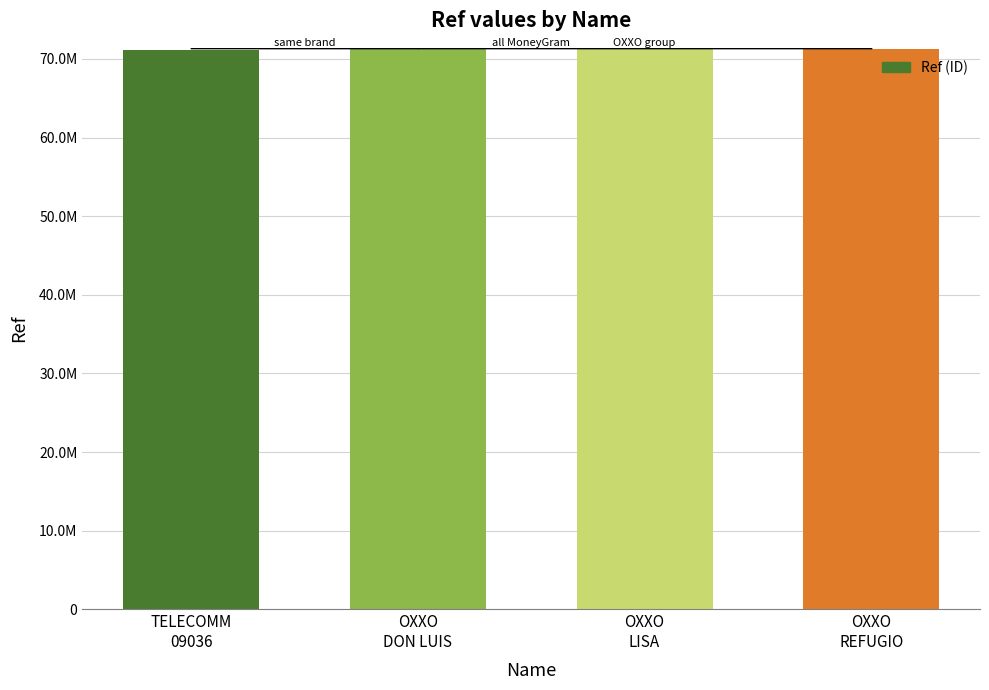

Read the value at TELECOMM
09036.

71115801